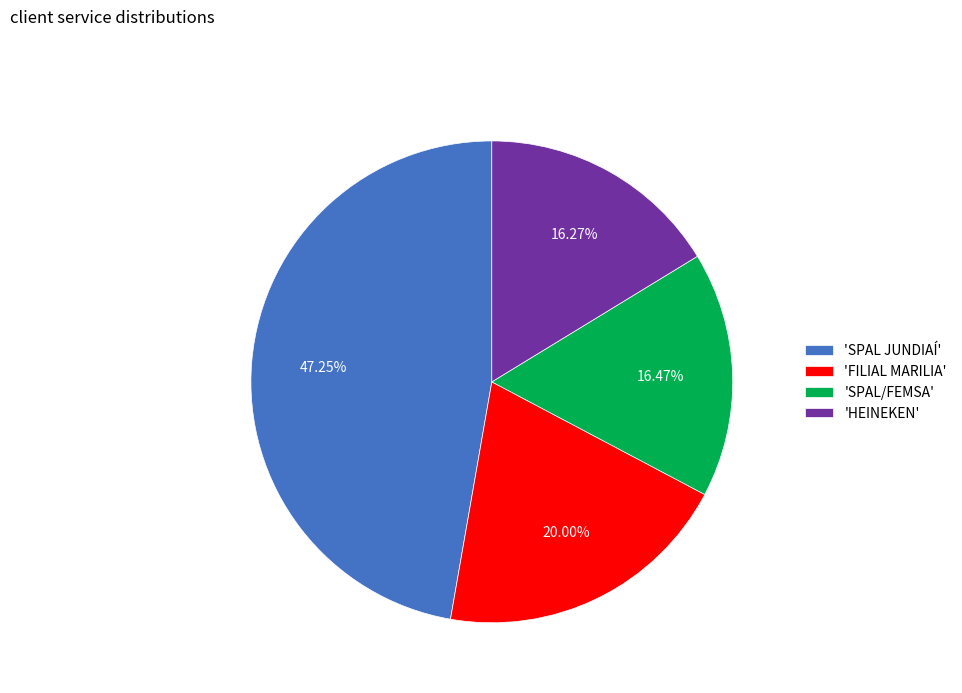

Which has a higher value, 'HEINEKEN' or 'FILIAL MARILIA'?

'FILIAL MARILIA'